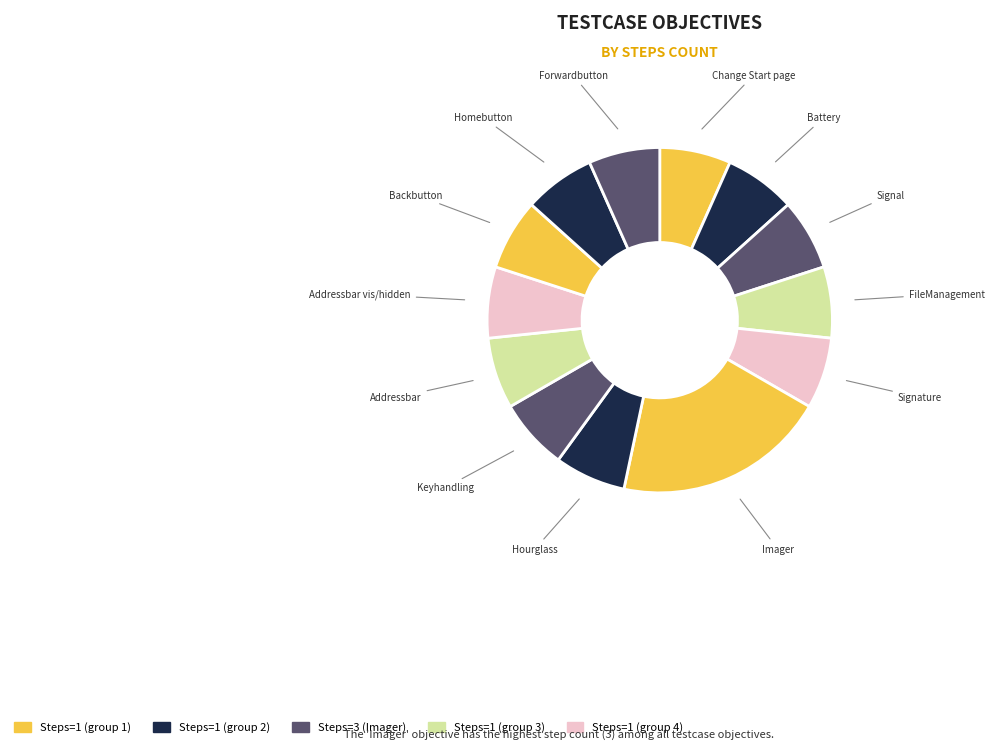

How many slices are in this pie chart?

13